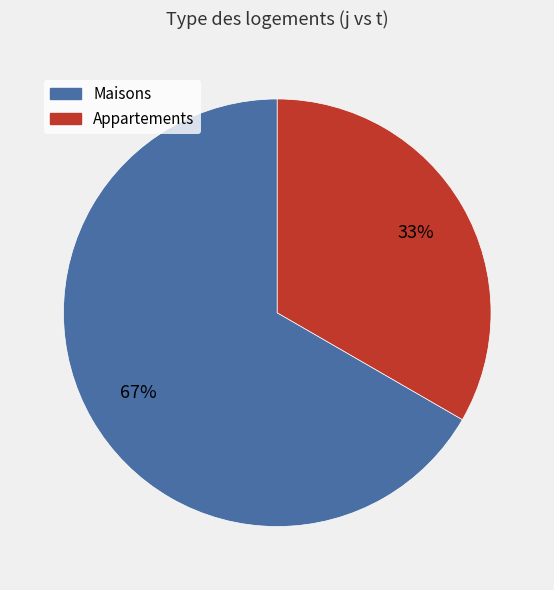

Which has a higher value, Appartements or Maisons?

Maisons